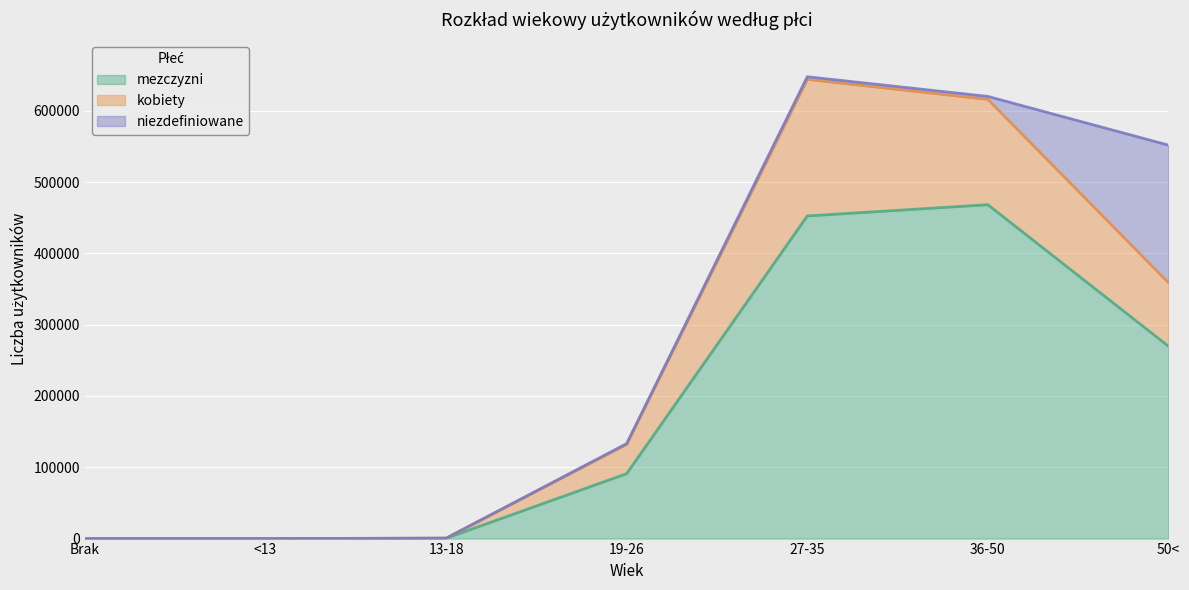

Where is mezczyzni nearest to the value 234094?

50<